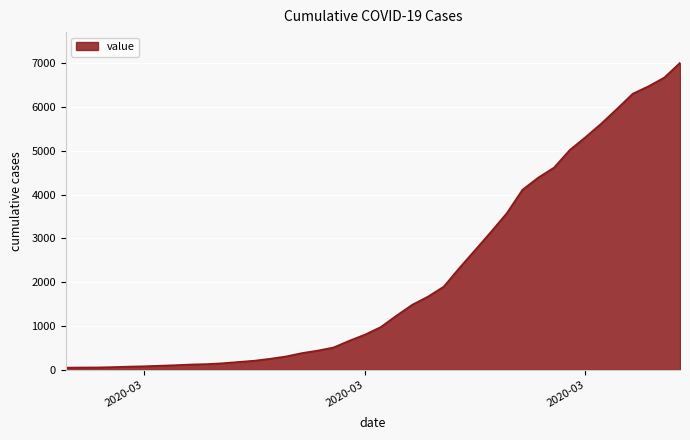

What is the maximum value shown in the chart?

7012